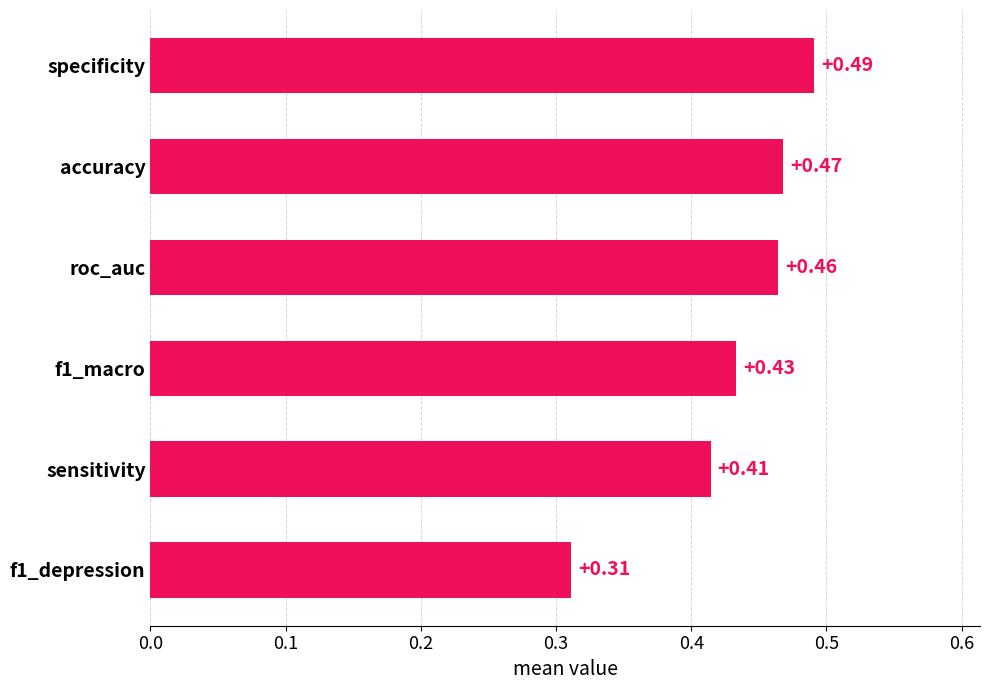

What is the sum of the values at roc_auc and accuracy?

0.9